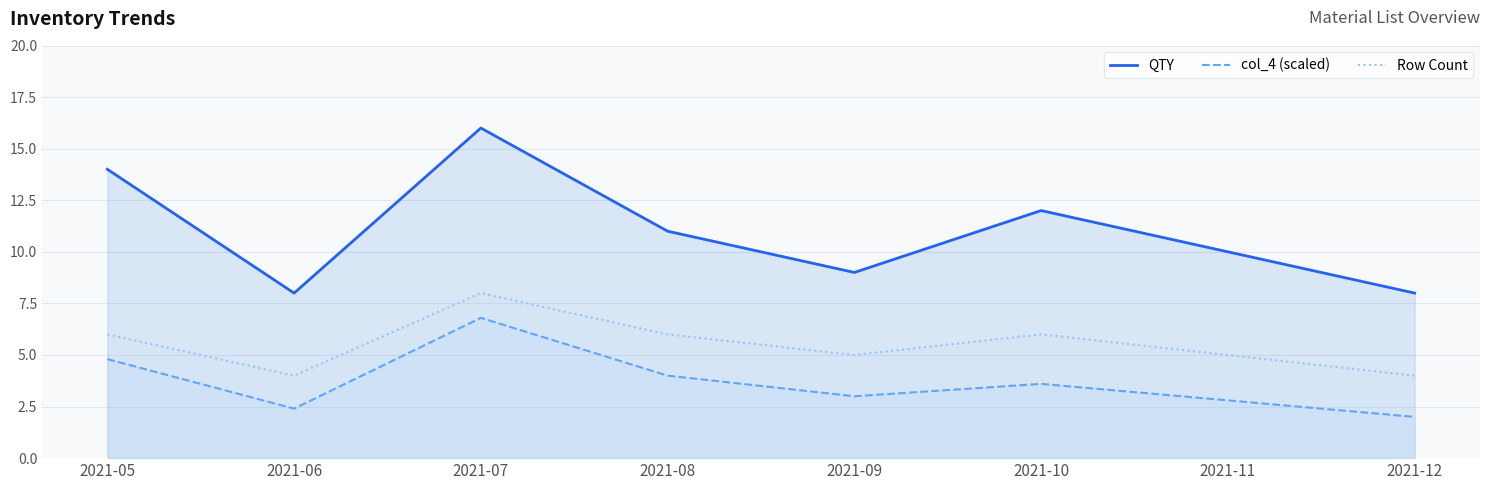

Which series has the largest total across all categories?

QTY